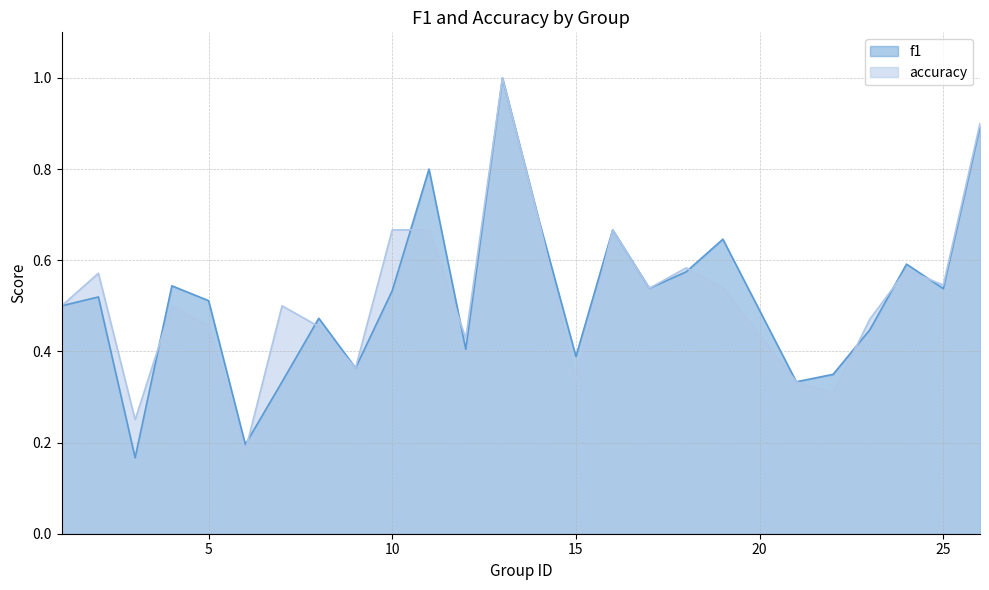

List the series in order of their overall mean, lowest first.

f1, accuracy